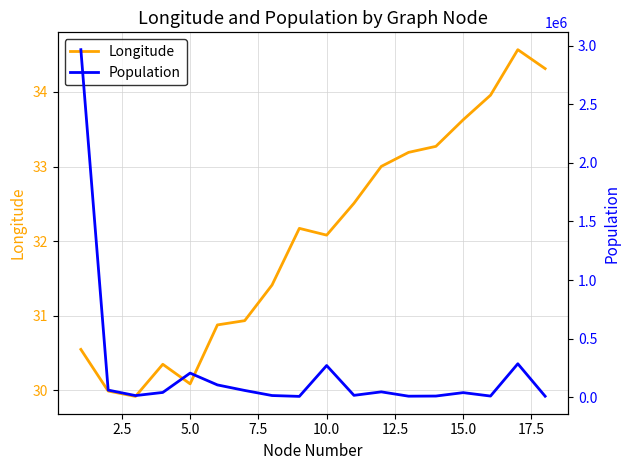

Reading right to left, what are all the values shown in this chart?

Longitude: 34.3	34.6	34.0	33.6	33.3	33.2	33.0	32.5	32.1	32.2	31.4	30.9	30.9	30.1	30.3	29.9	30.0	30.5
Population: 7902.0	284942.0	9199.0	38447.0	9235.0	8052.0	45032.0	15240.0	269836.0	6358.0	13669.0	56950.0	104318.0	205247.0	40080.0	13215.0	60084.0	2967360.0